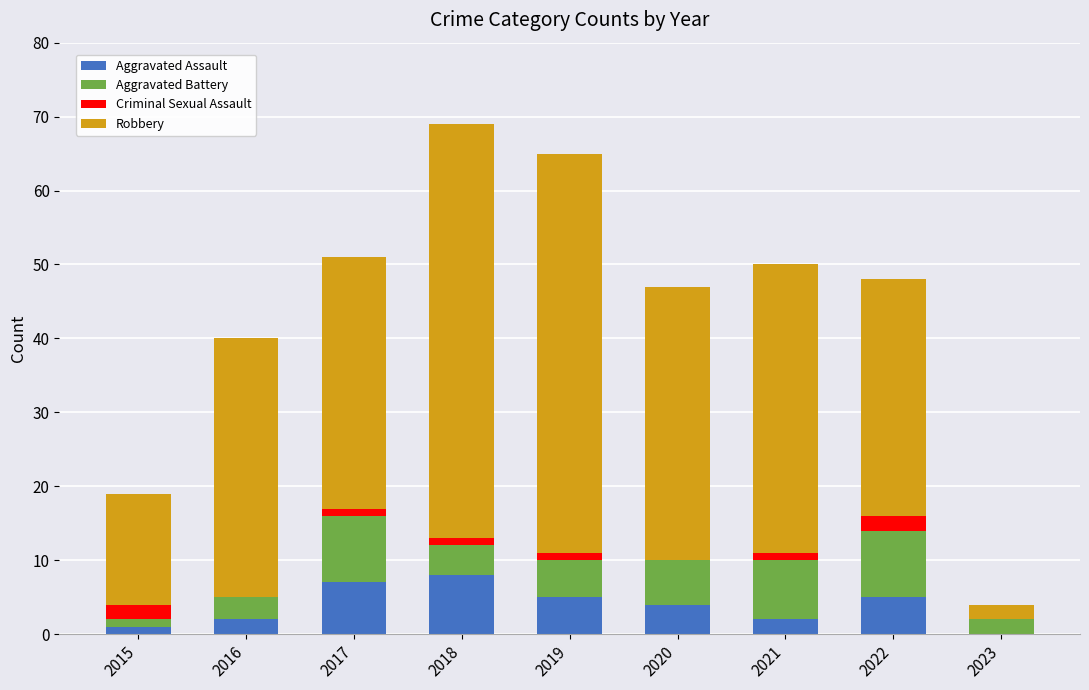

What is the total value across all series at 2023?

4